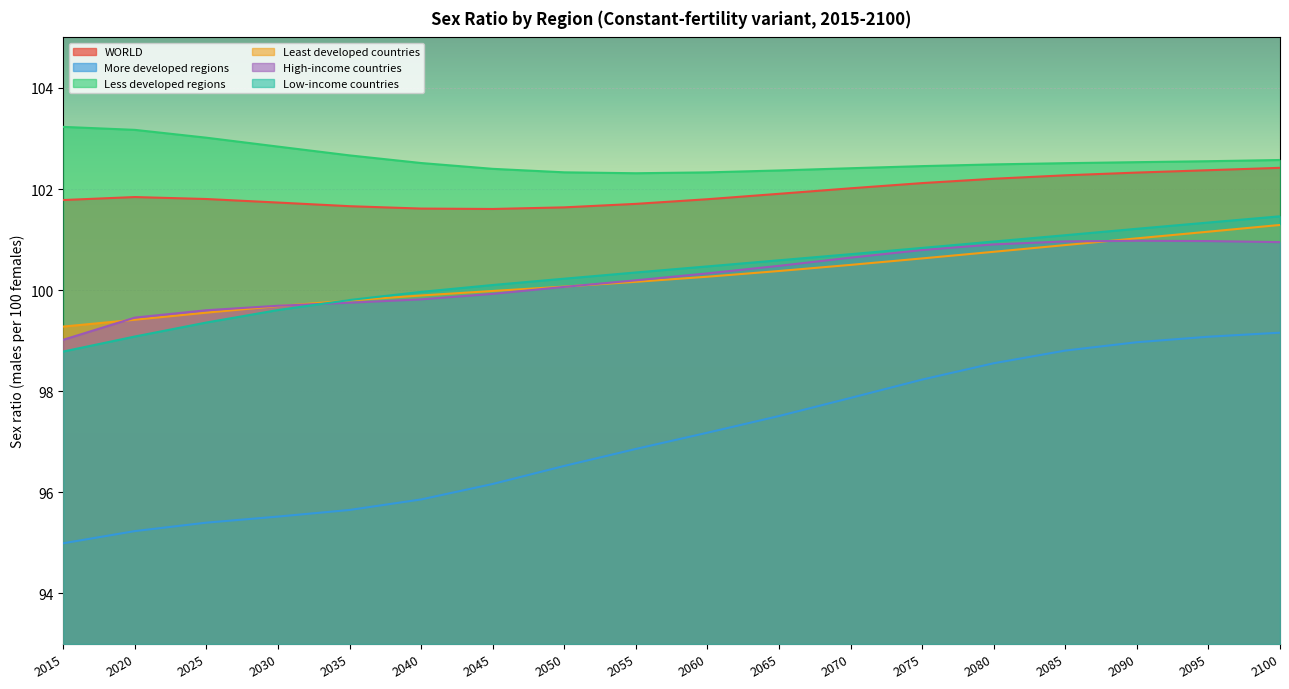

What is the difference between the maximum and second lowest values in the High-income countries series?

1.5